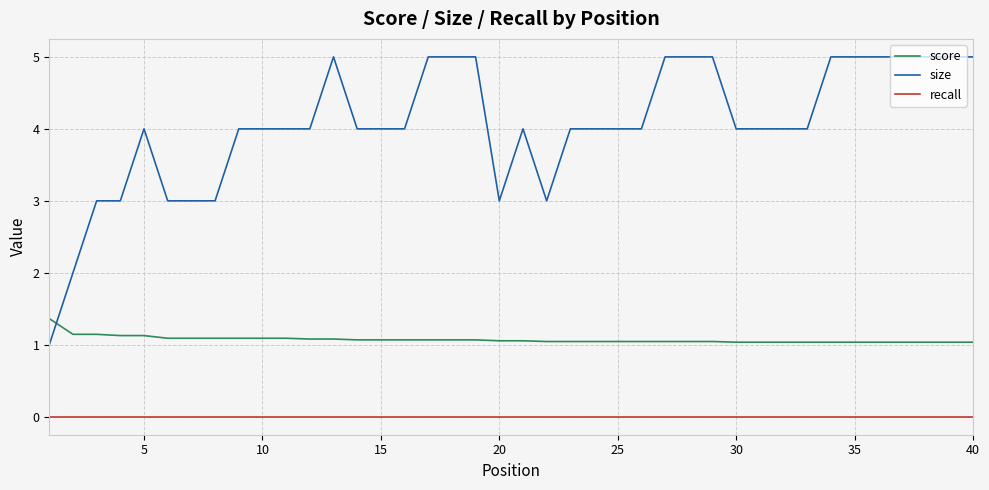

What is the maximum value for size?

5.0